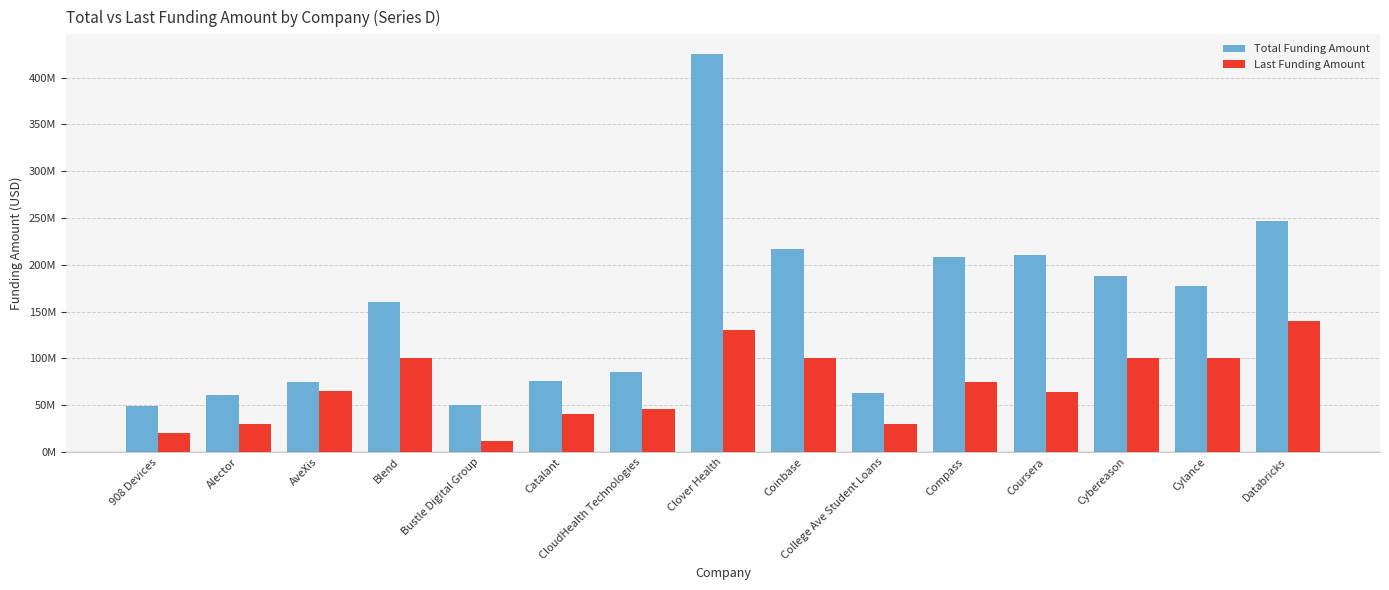

Where does the Total Funding Amount series first go above 160?

Clover Health